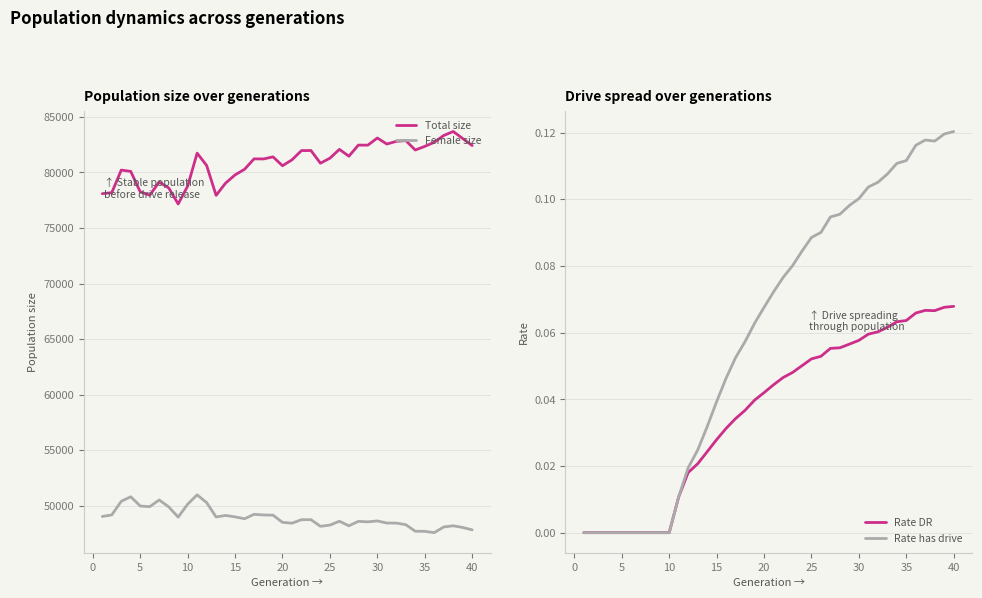

Which series has the largest range (max minus min)?

Total size